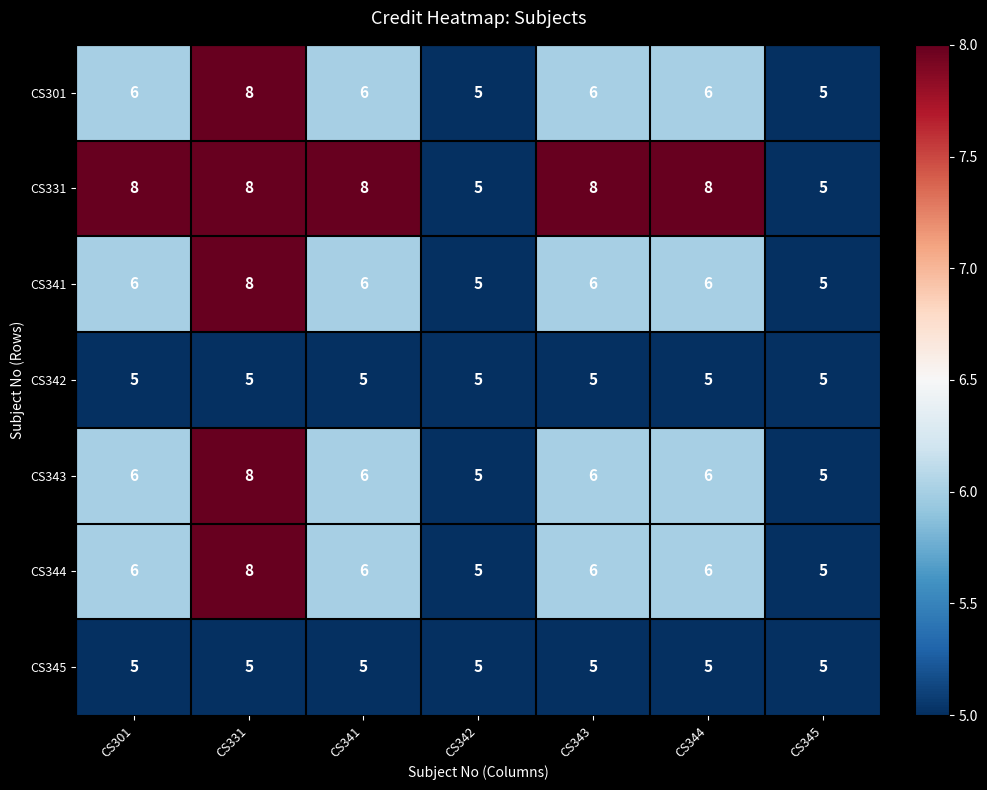

What is the total value across all series at CS343?

42